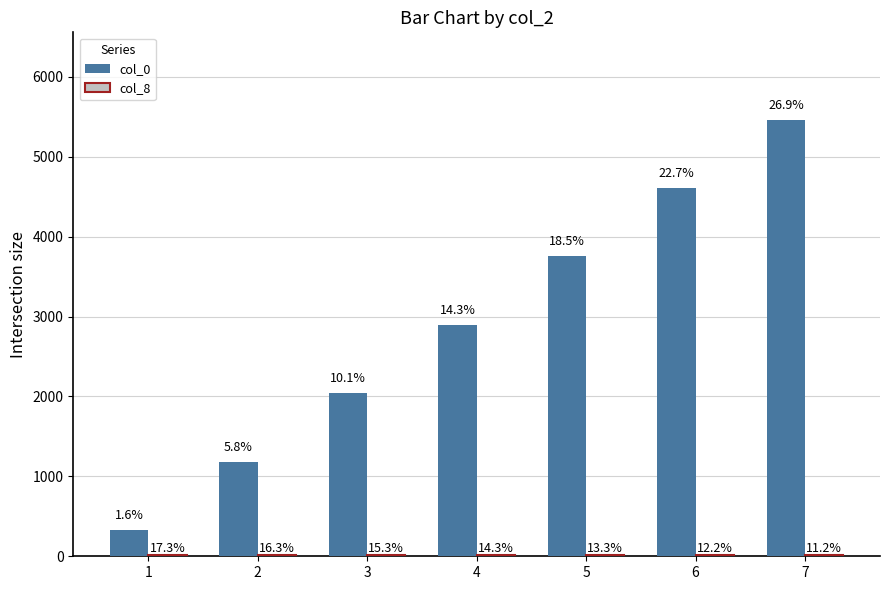

Which category has the highest value across all series?

7